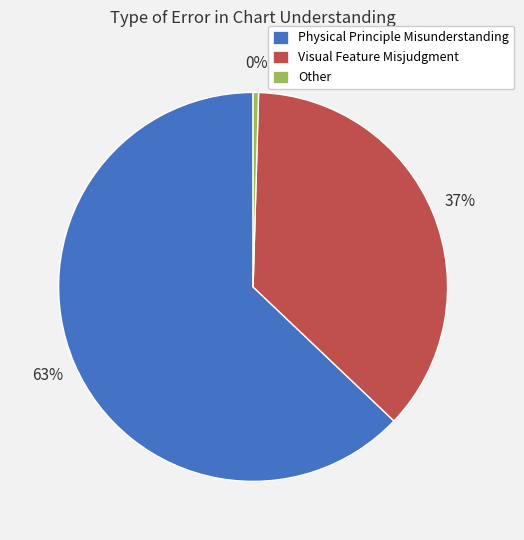

To the nearest percent, what is the combined percentage of Physical Principle Misunderstanding and Visual Feature Misjudgment?

100%